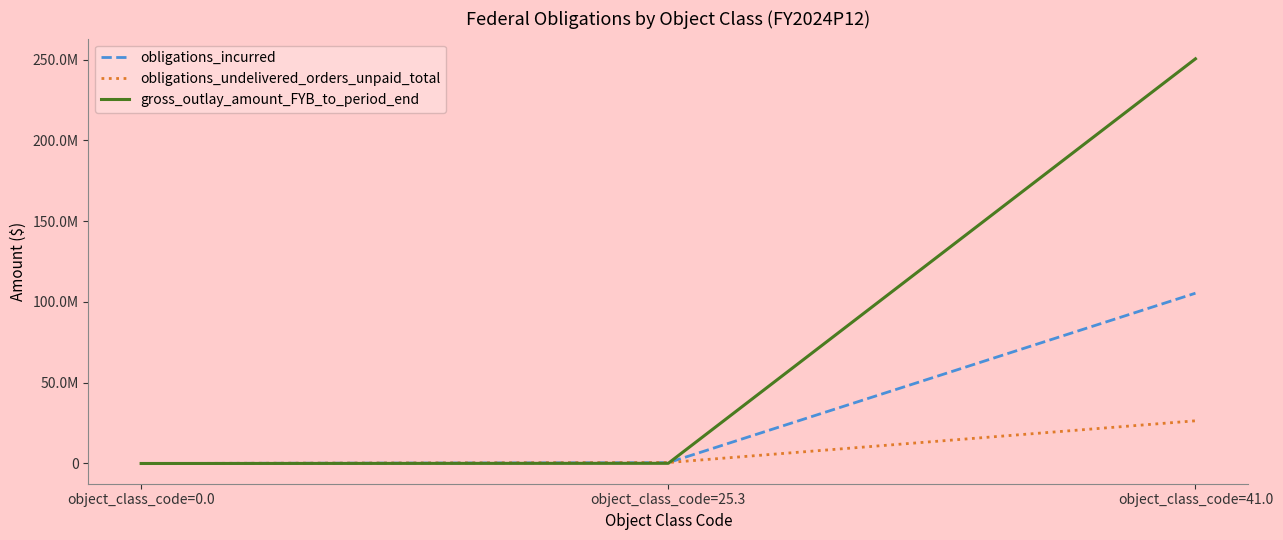

What are all the series names shown in the legend?

obligations_incurred, obligations_undelivered_orders_unpaid_total, gross_outlay_amount_FYB_to_period_end